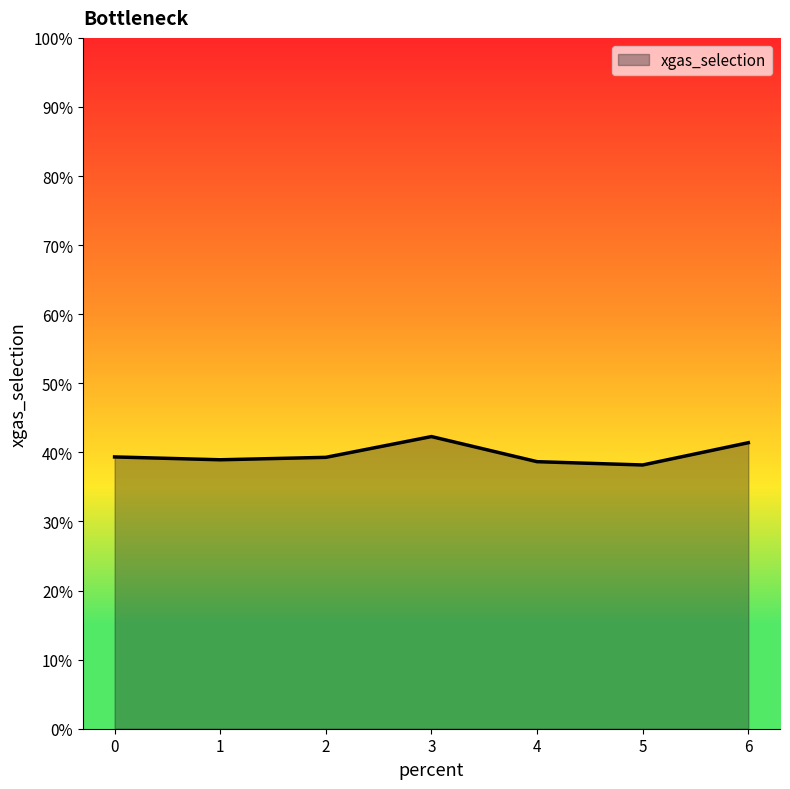

Reading left to right, transcribe all the data shown in this chart.

0.4	0.4	0.4	0.4	0.4	0.4	0.4